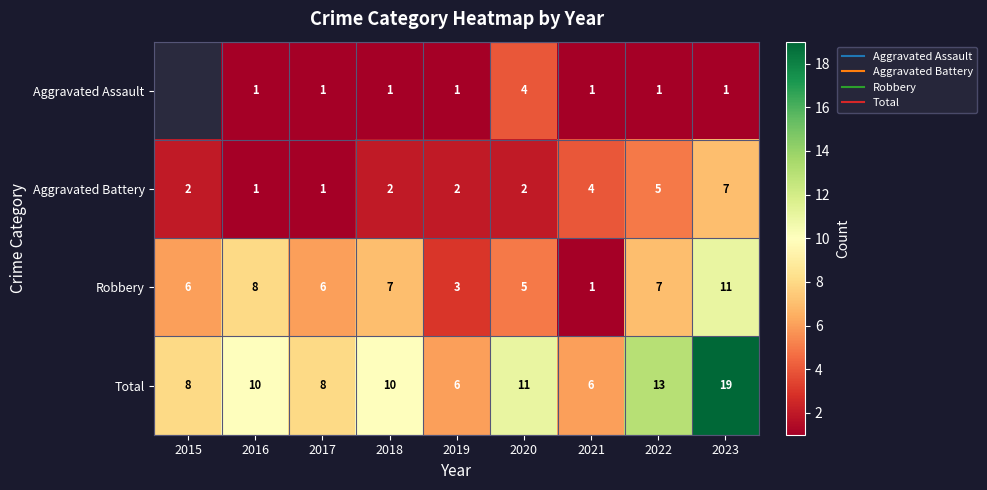

Which category has the lowest value across all series?

2016